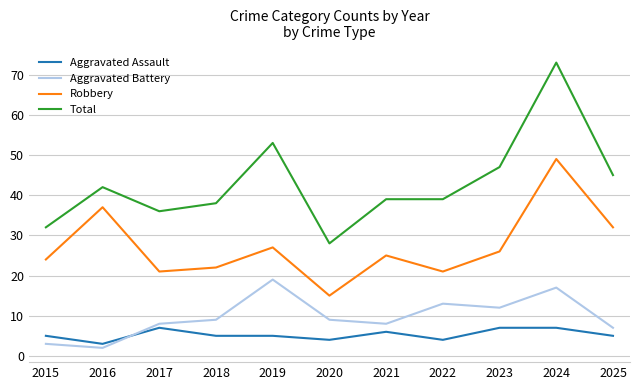

Reading left to right, list all the values displayed in this chart.

Aggravated Assault: 2015=5	2016=3	2017=7	2018=5	2019=5	2020=4	2021=6	2022=4	2023=7	2024=7	2025=5
Aggravated Battery: 2015=3	2016=2	2017=8	2018=9	2019=19	2020=9	2021=8	2022=13	2023=12	2024=17	2025=7
Robbery: 2015=24	2016=37	2017=21	2018=22	2019=27	2020=15	2021=25	2022=21	2023=26	2024=49	2025=32
Total: 2015=32	2016=42	2017=36	2018=38	2019=53	2020=28	2021=39	2022=39	2023=47	2024=73	2025=45